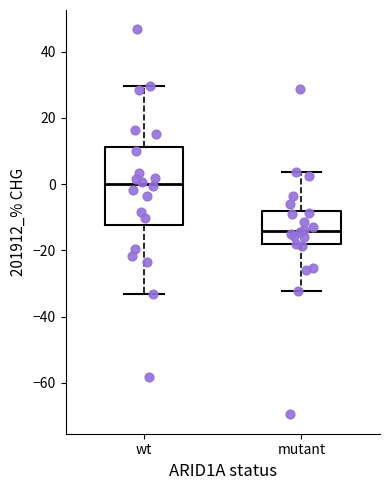

Reading left to right, transcribe this box plot: for each box, give where its median line is, the range the box spans, and where its two whiskers end, as read against the y-axis. The values are not printed on the chart, so give them approximately, as read against the axis.

wt: median 0, box -12 to 12, whiskers -34 to 30
mutant: median -14, box -18 to -8, whiskers -32 to 4